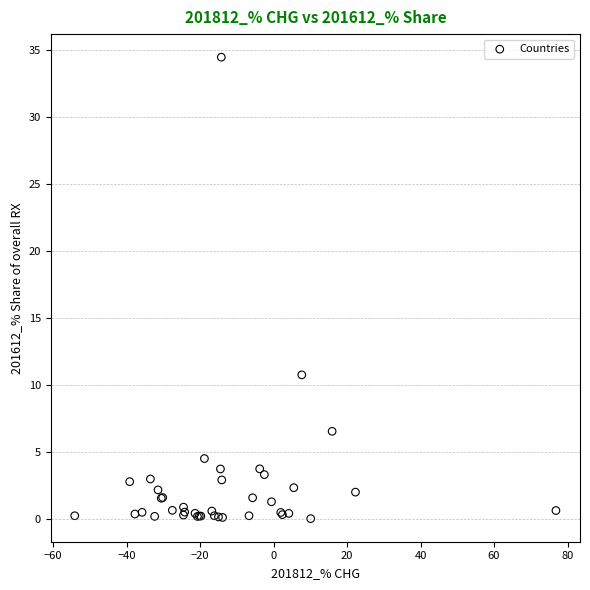

What Y value in the scatter plot is closest to 17?

10.8